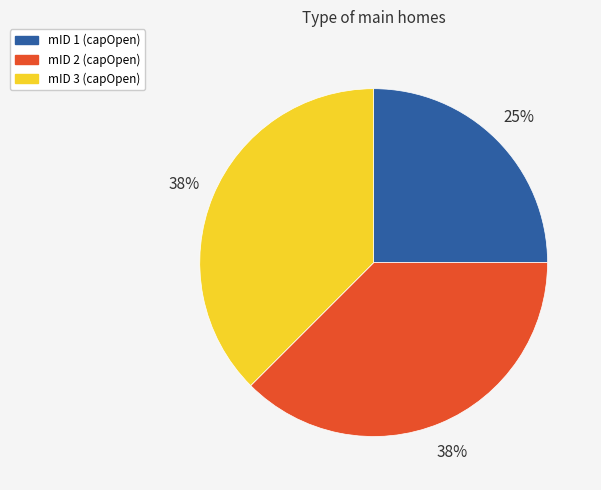

Does any single category account for the majority?

No